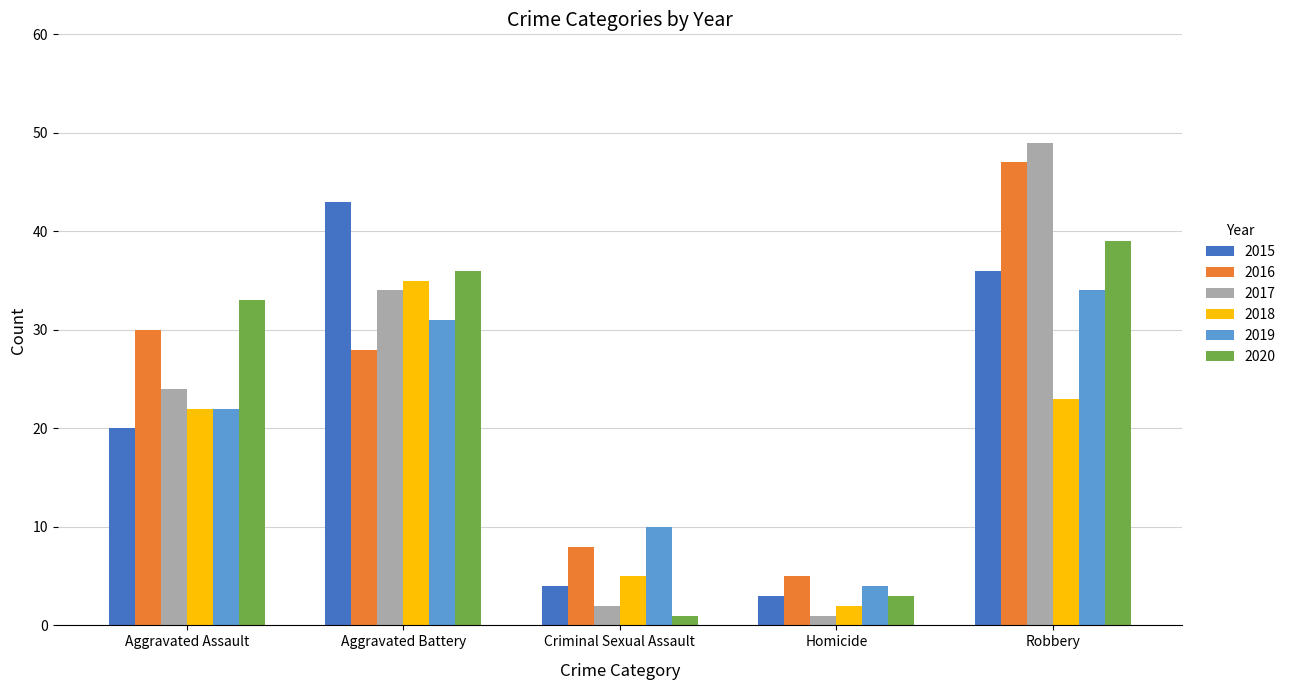

What is the sum of all 2015 values?

106